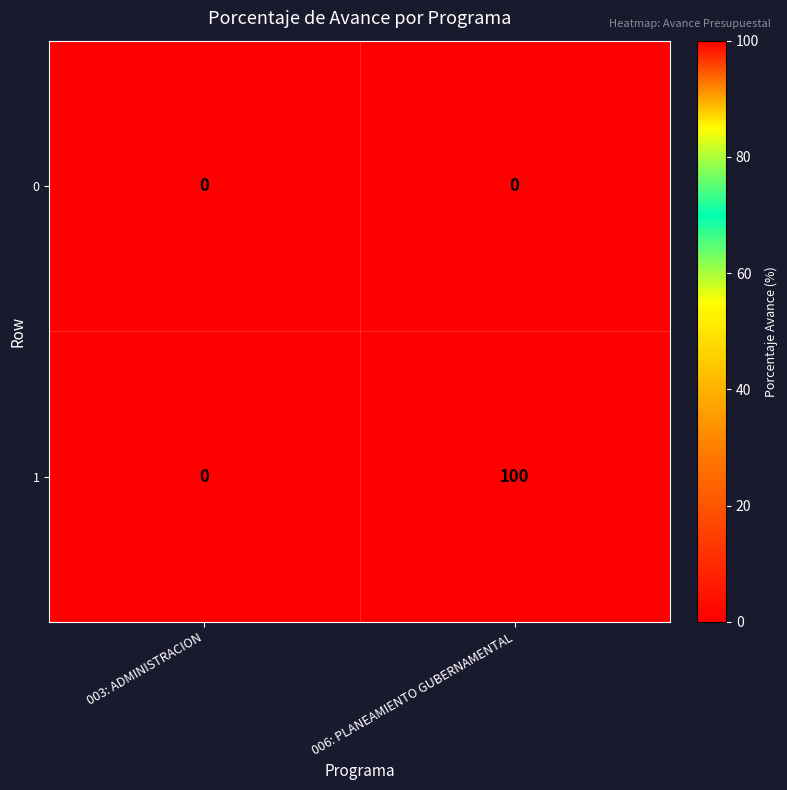

What is the average value of the 1 series?

50